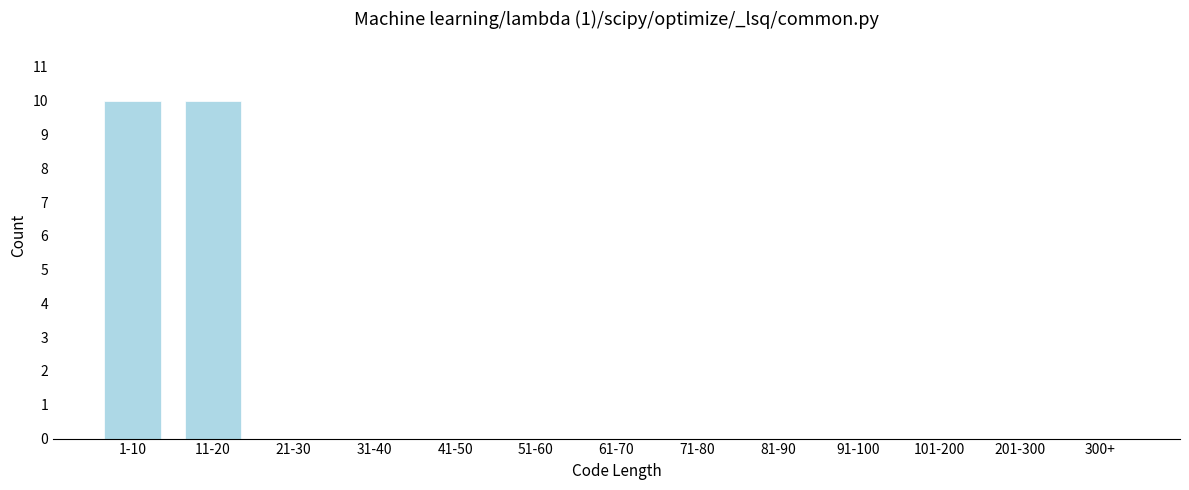

Reading left to right, list all the values displayed in this chart.

1-10=10	11-20=10	21-30=0	31-40=0	41-50=0	51-60=0	61-70=0	71-80=0	81-90=0	91-100=0	101-200=0	201-300=0	300+=0